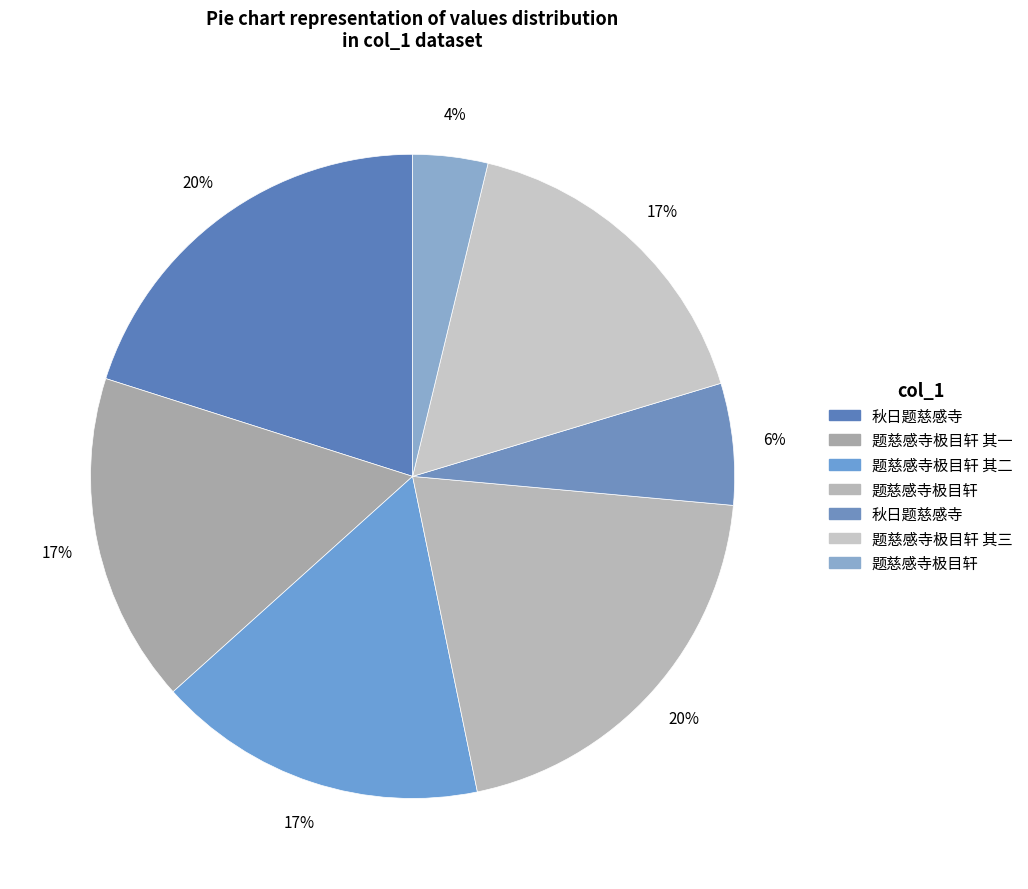

Which slice is the largest?

题慈感寺极目轩